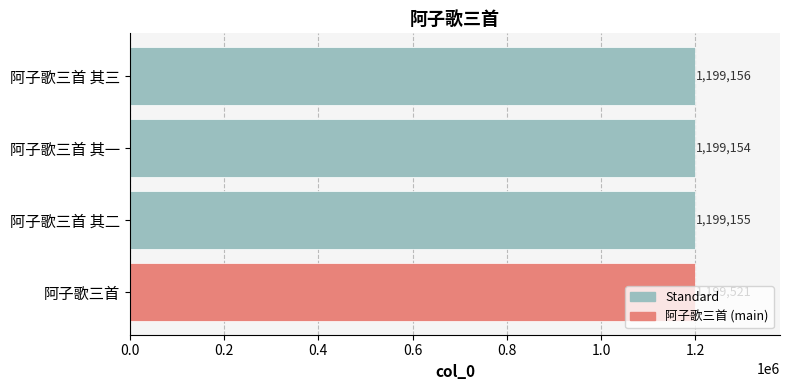

Rank the categories by value from lowest to highest.

阿子歌三首 其一, 阿子歌三首 其二, 阿子歌三首 其三, 阿子歌三首